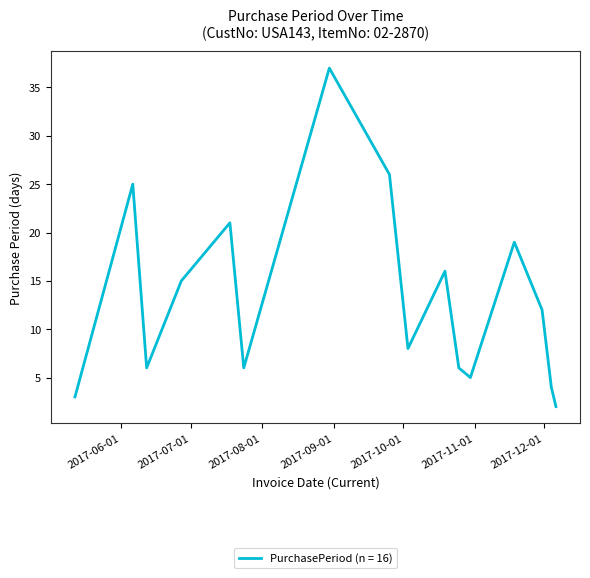

What is the difference between the maximum and minimum values?

35